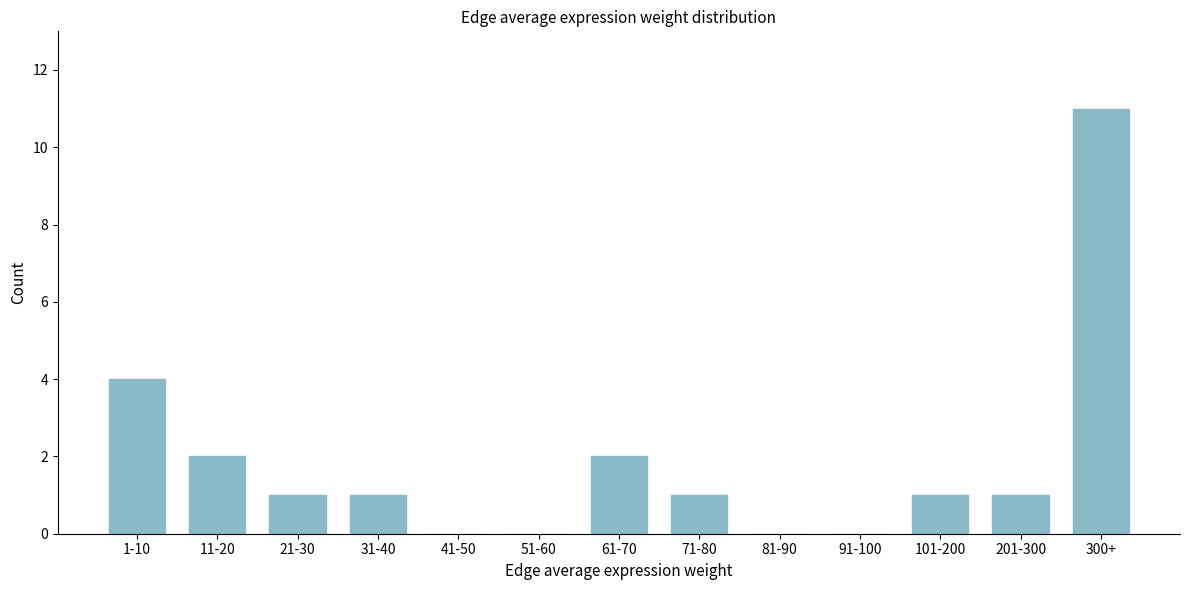

True or false: the data shows 4 at 1-10.

True